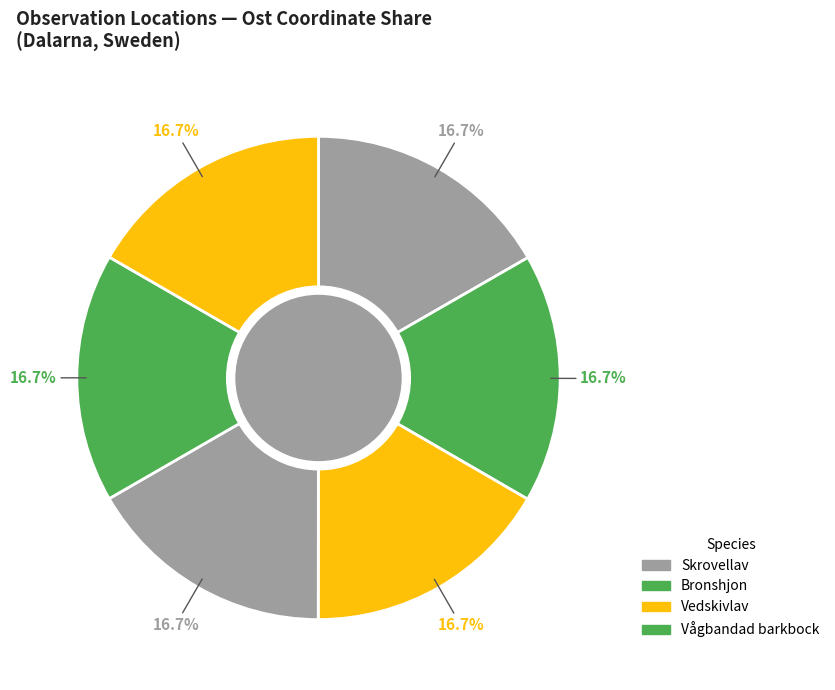

Is there a majority slice in this chart?

No